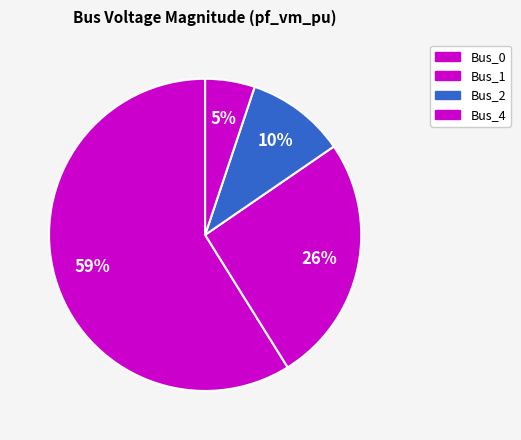

How much of the chart is everything except Bus_4?

94.9%